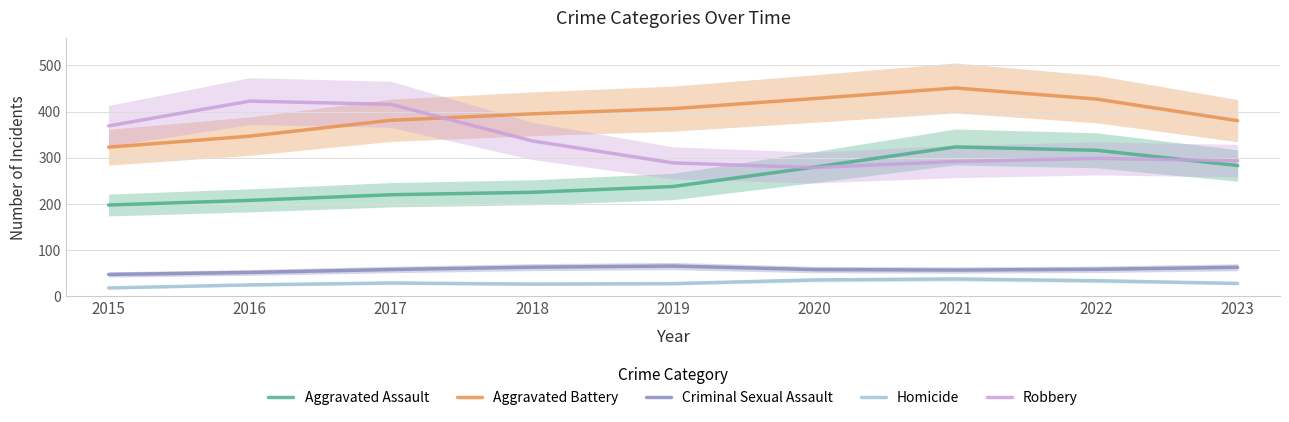

What value does the Robbery series have at 2022?

298.7